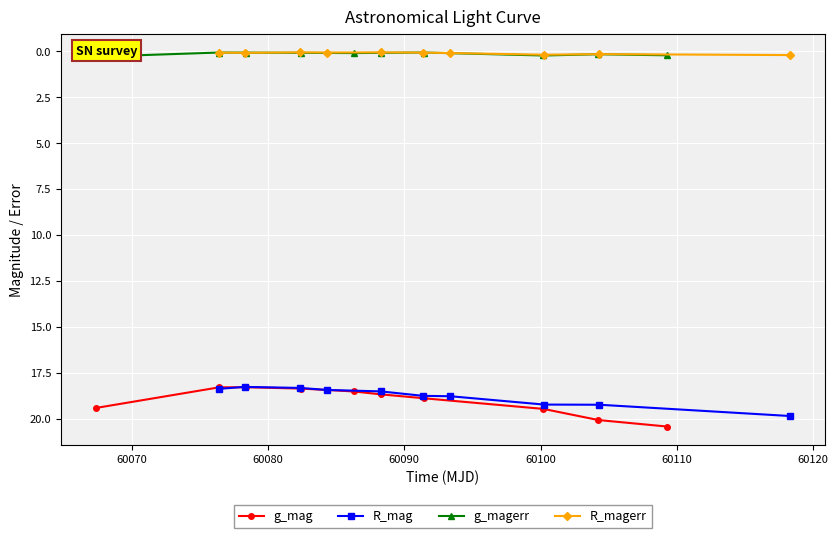

What is the value of the R_mag point at the 2nd from the left?

18.3